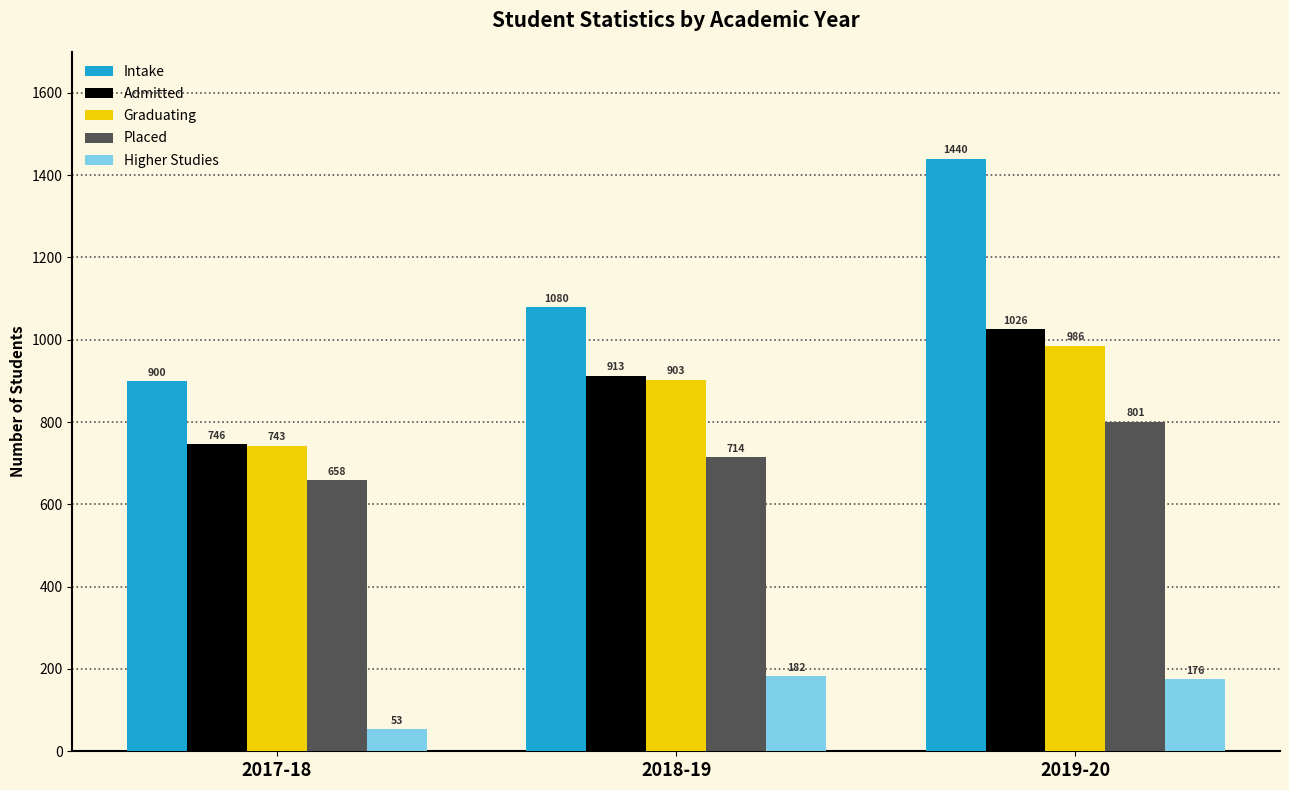

What is the total value across all series at 2019-20?

4429